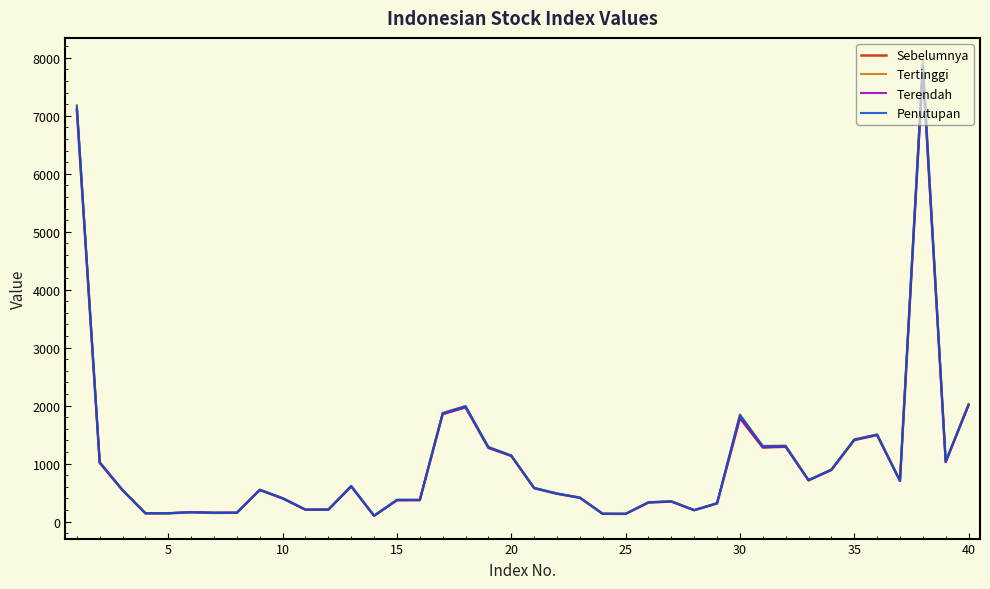

Which series has the largest range (max minus min)?

Tertinggi